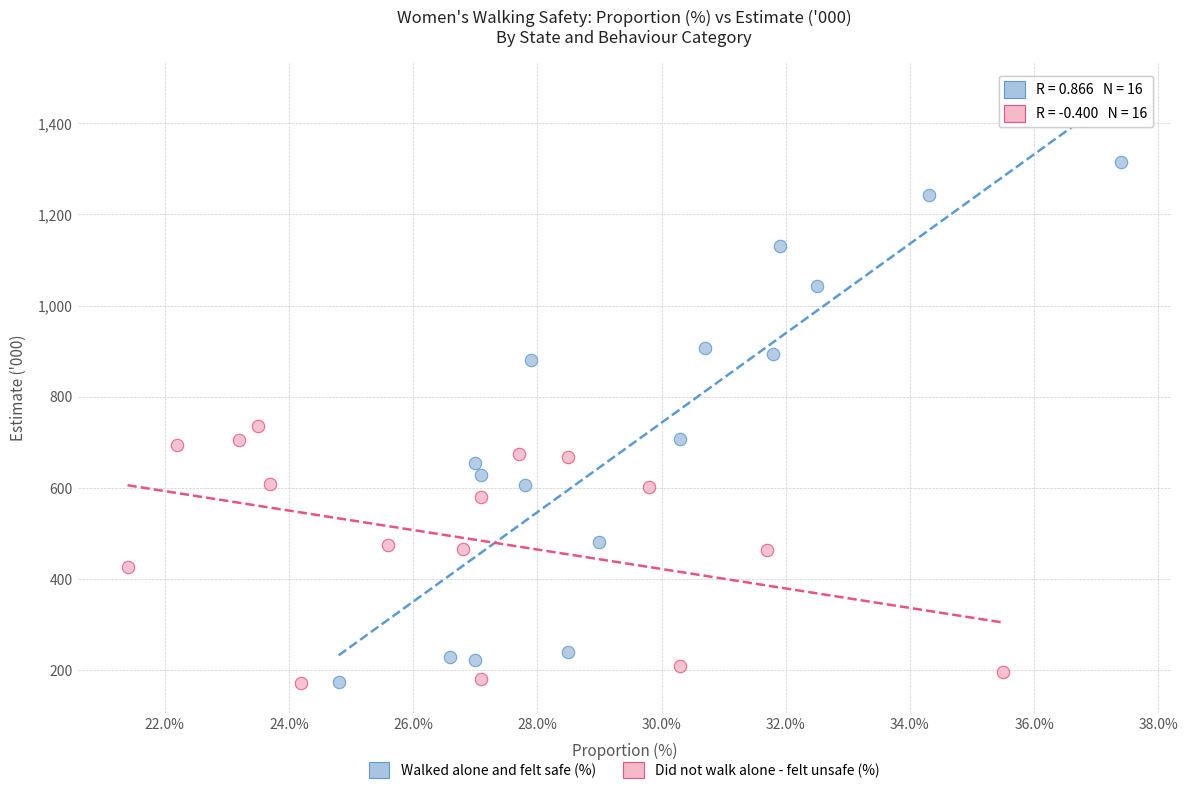

Which series reaches the maximum Y coordinate?

Walked alone and felt safe (%)